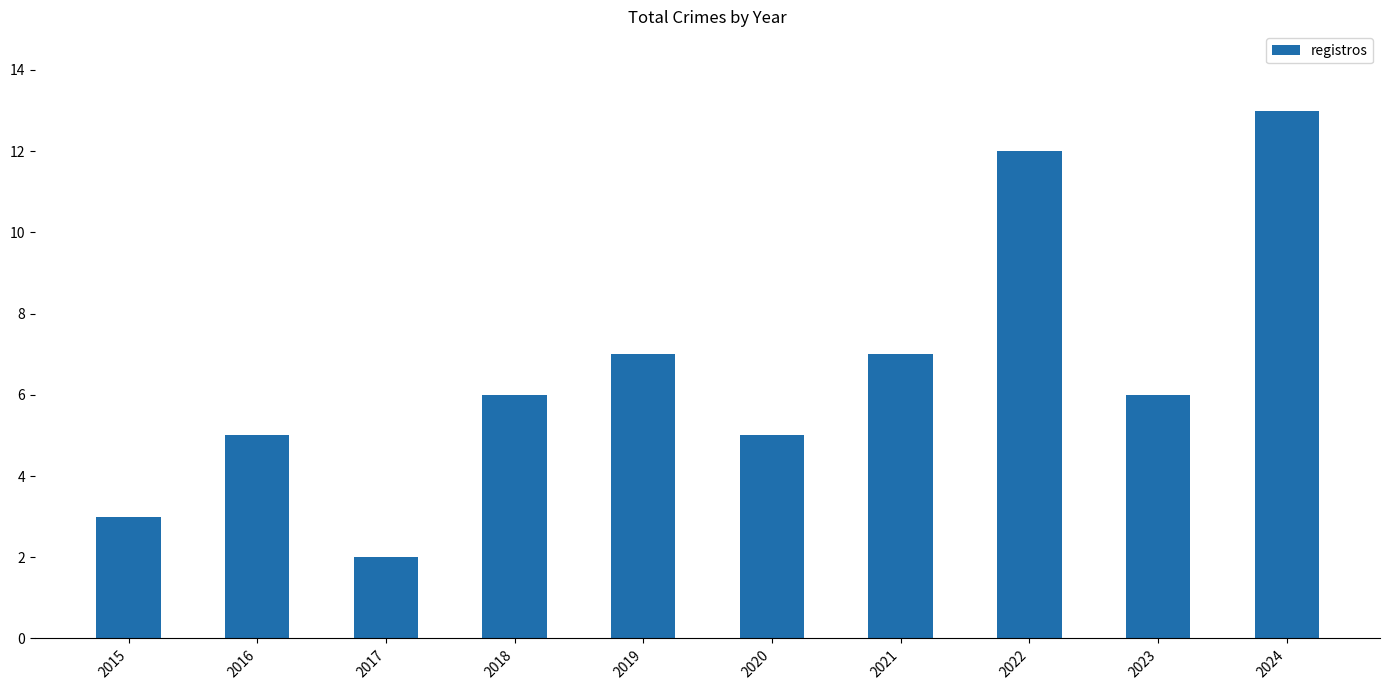

Which label corresponds to the largest value in the chart?

2024